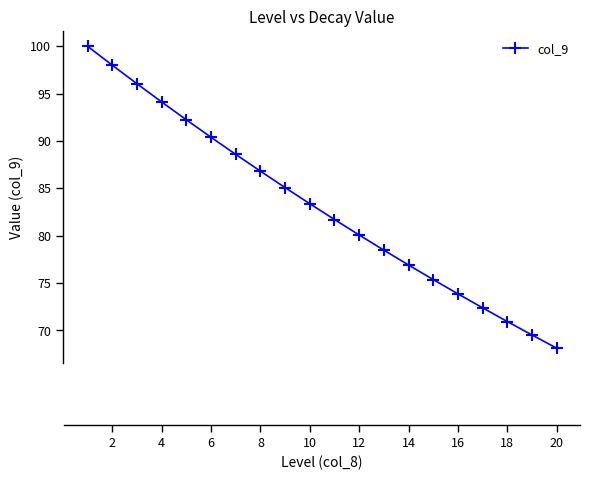

True or false: there are more than 2 points higher than both neighbors.

False